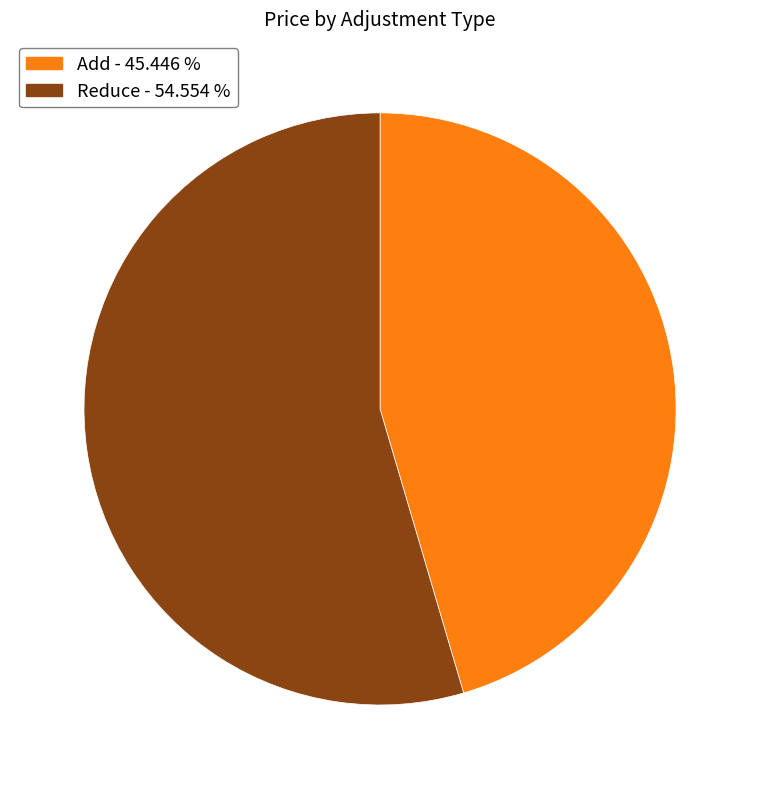

Do Reduce and Add together represent more than half of the pie?

Yes